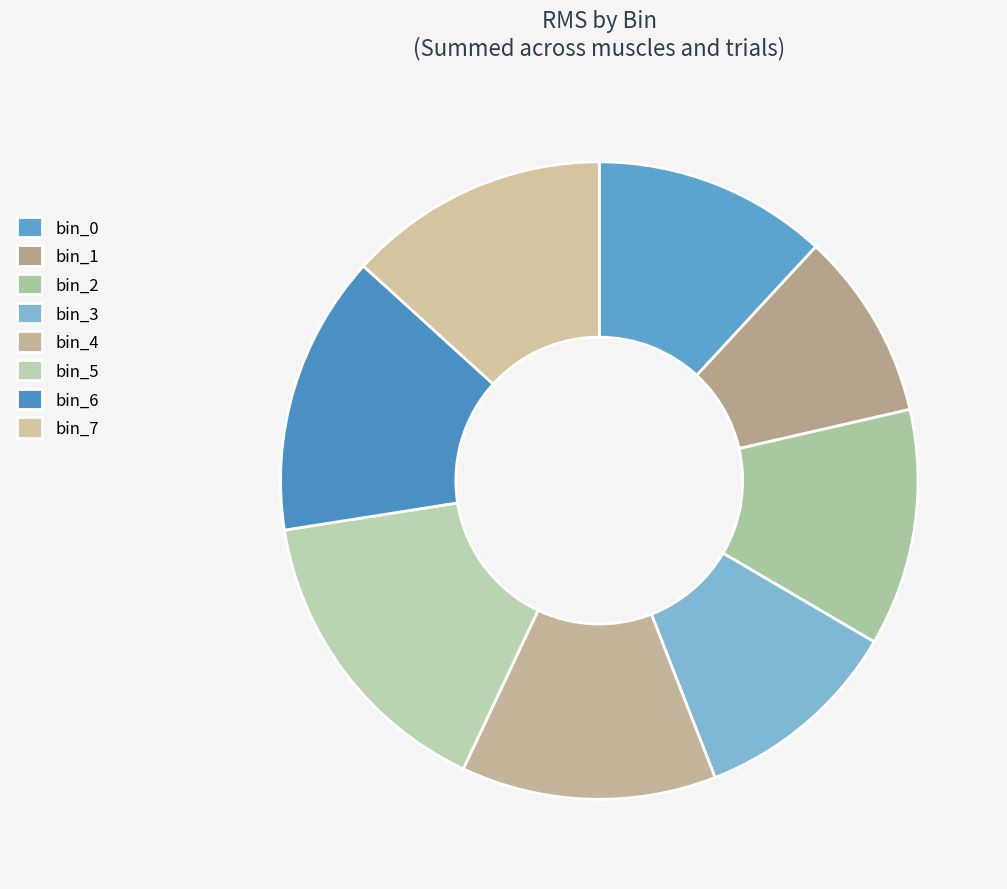

How many slices are in this pie chart?

8